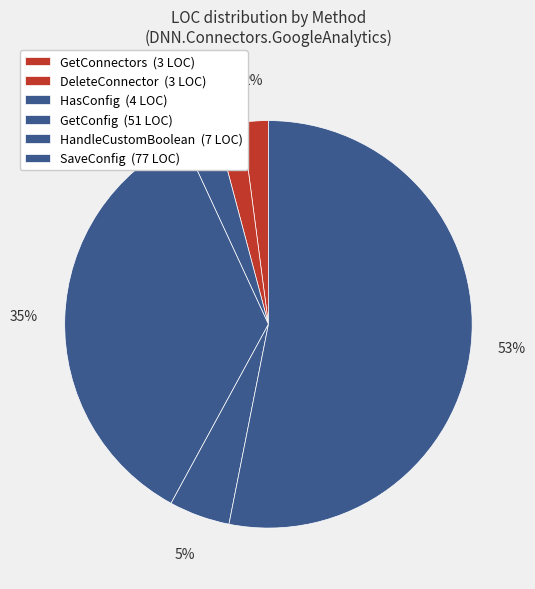

What is the change in value from HasConfig to HandleCustomBoolean?

+3